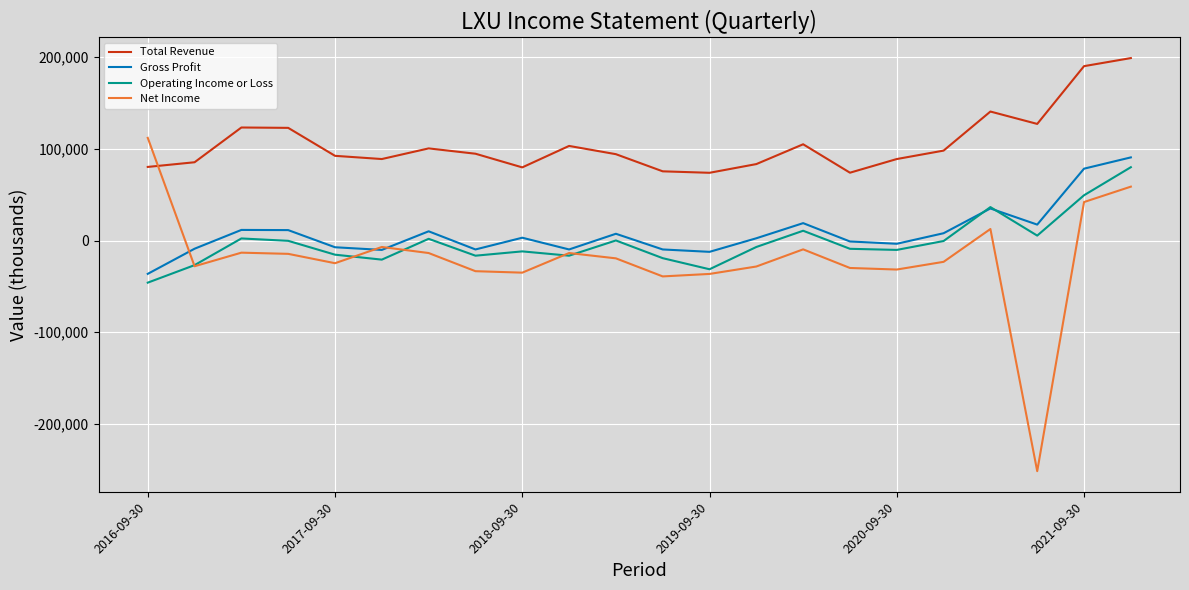

What is the minimum value for Net Income?

-251500